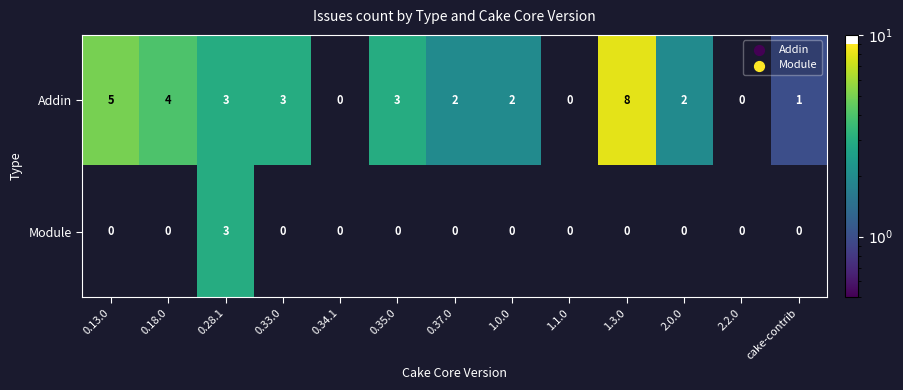

Which series has the widest spread of values?

Addin